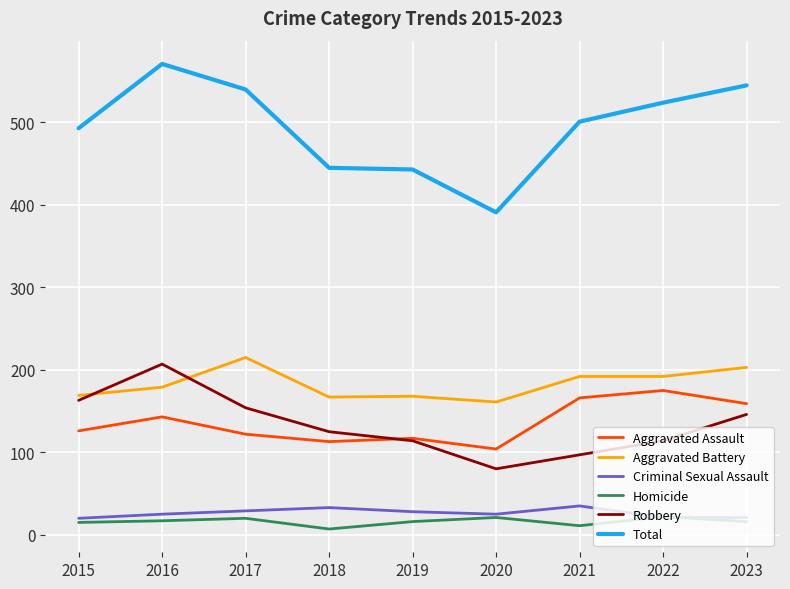

What is the spread (max minus min) of values at 2020?

370